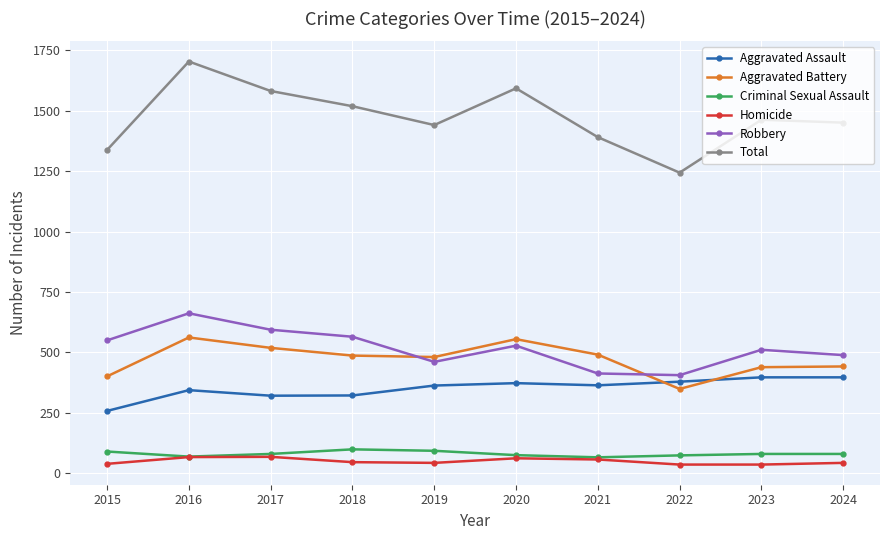

How many lines are shown in the chart?

6